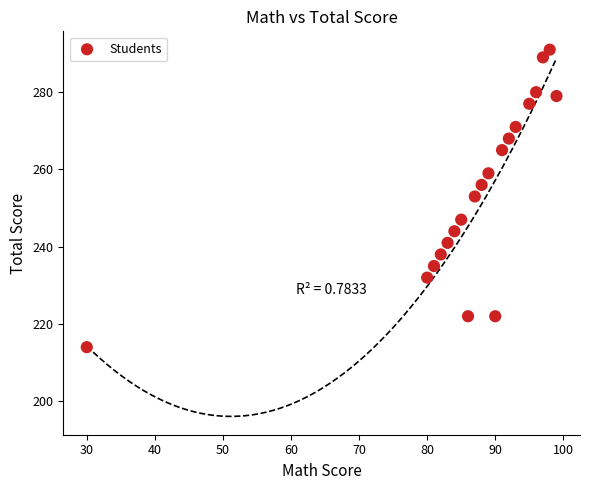

What is the range of X values (max minus min)?

69